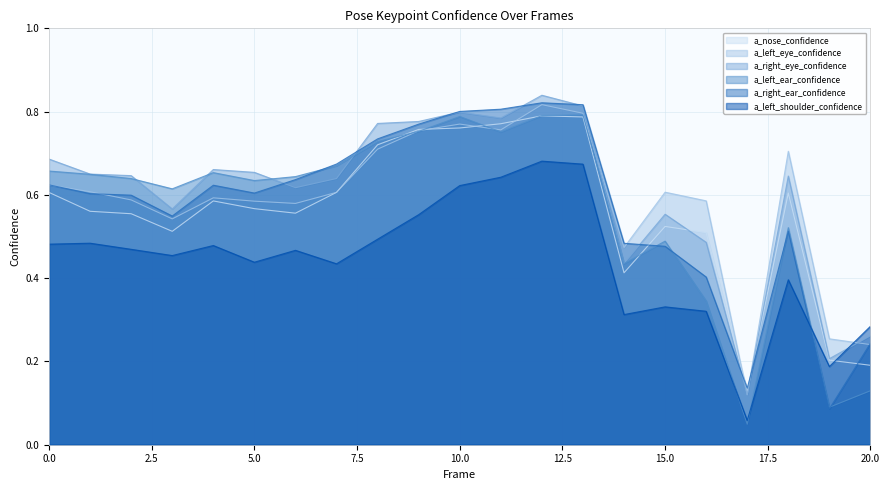

Which series has the largest range (max minus min)?

a_left_ear_confidence